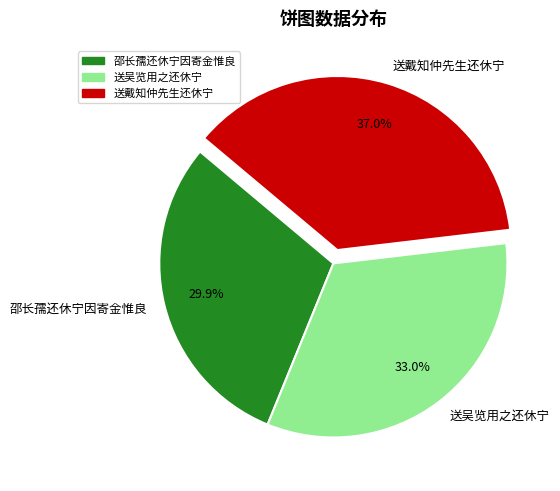

To the nearest percent, what is the difference between the largest and smallest slice percentages?

7%